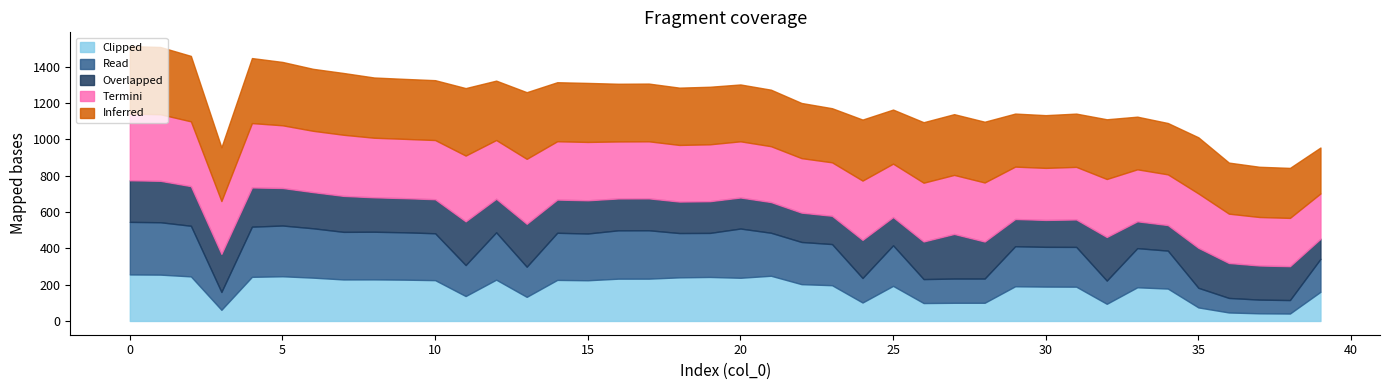

True or false: col_4 and col_6 cross at least once.

False